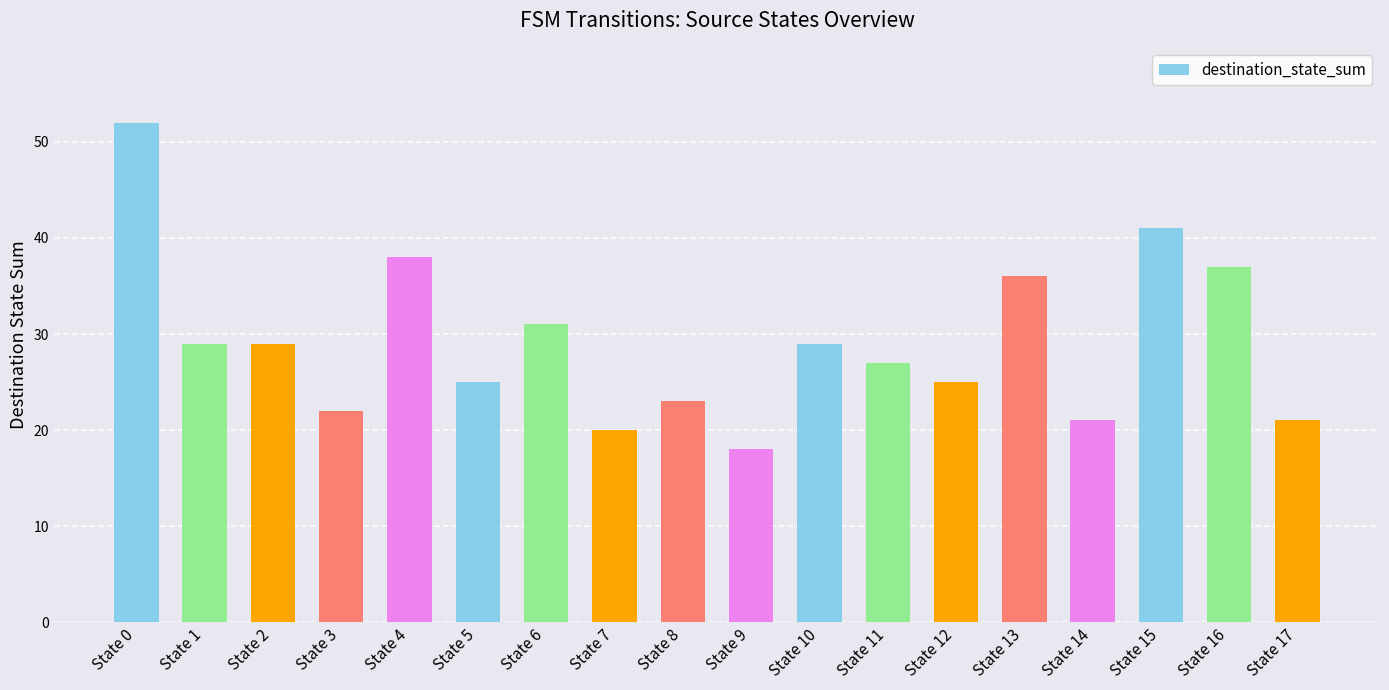

The chart shows a value of 20 at State 7. True or false?

True